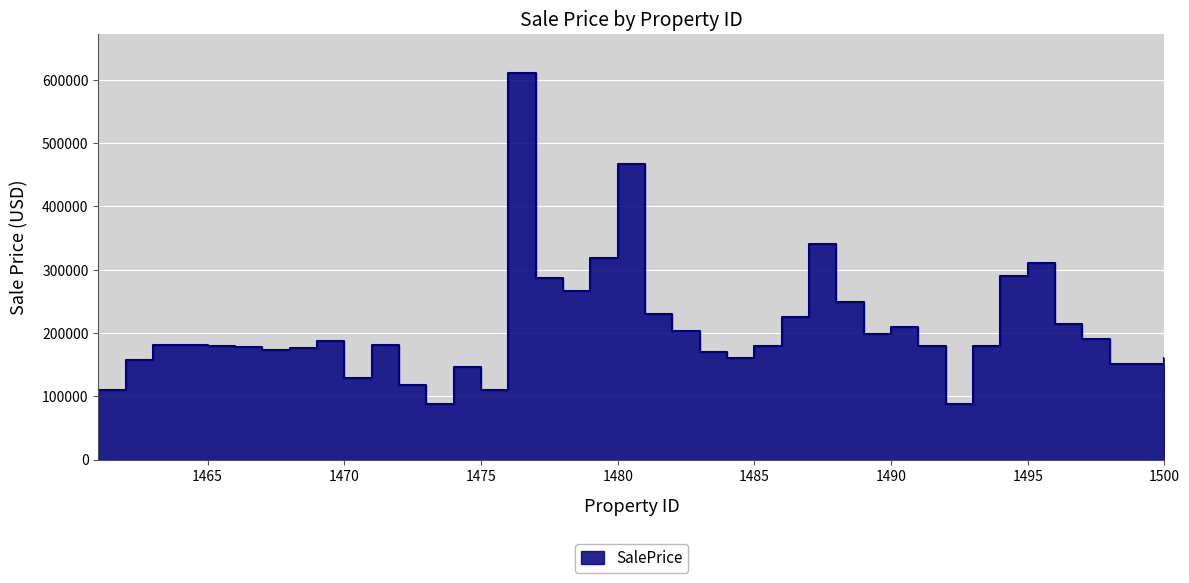

Approximately how many times larger is the value at 1493 compared to 1486?

0.8